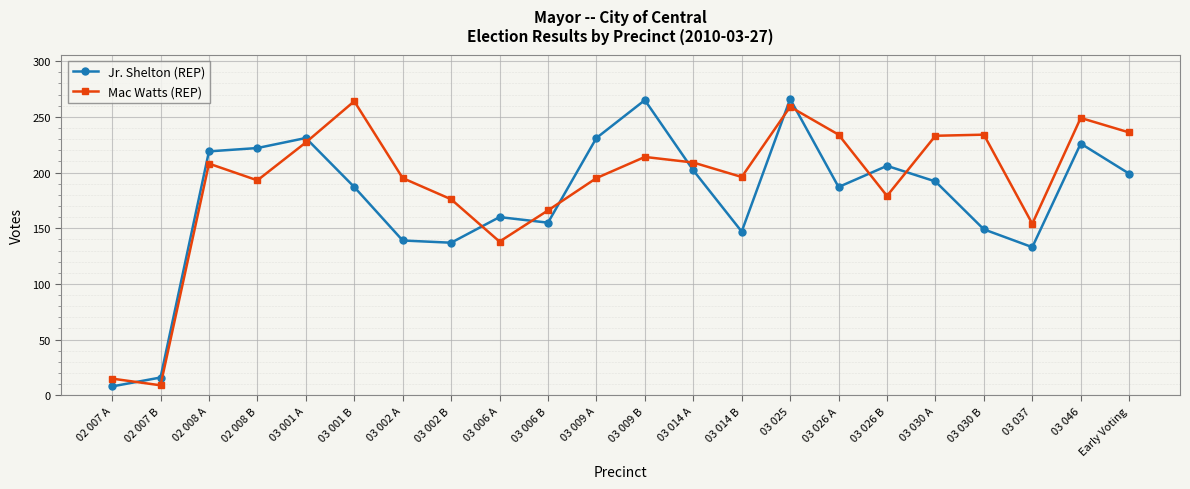

Which series has the largest total across all categories?

Mac Watts (REP)